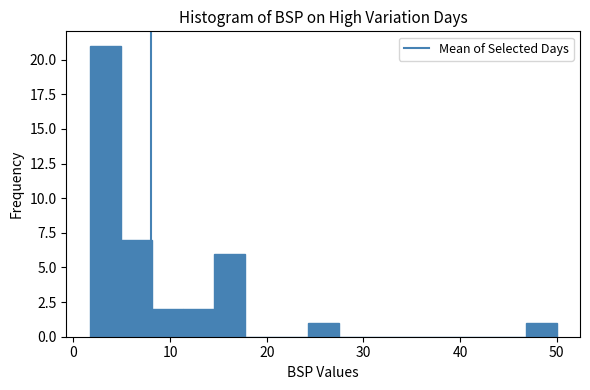

Read against the x-axis, roughly where is the centre of the tallest bar?

3